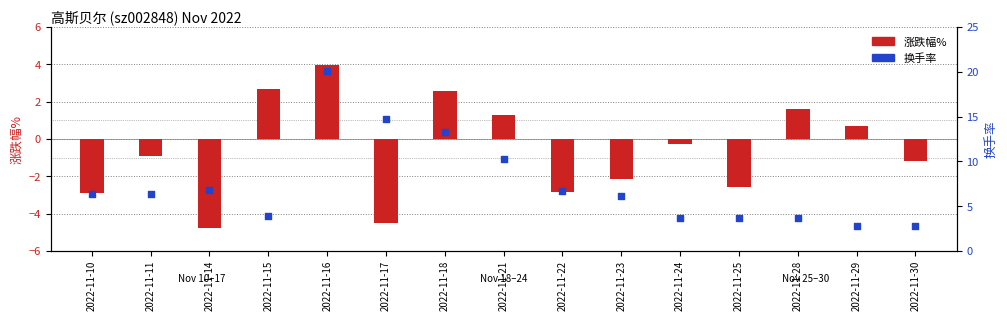

At how many categories does at least one series exceed 16?

1